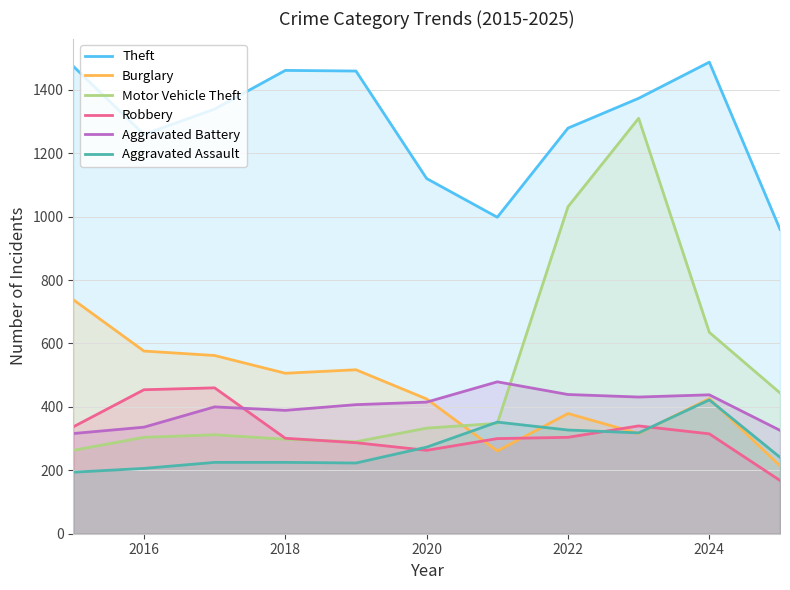

How many interior local valleys does the Theft series have?

2